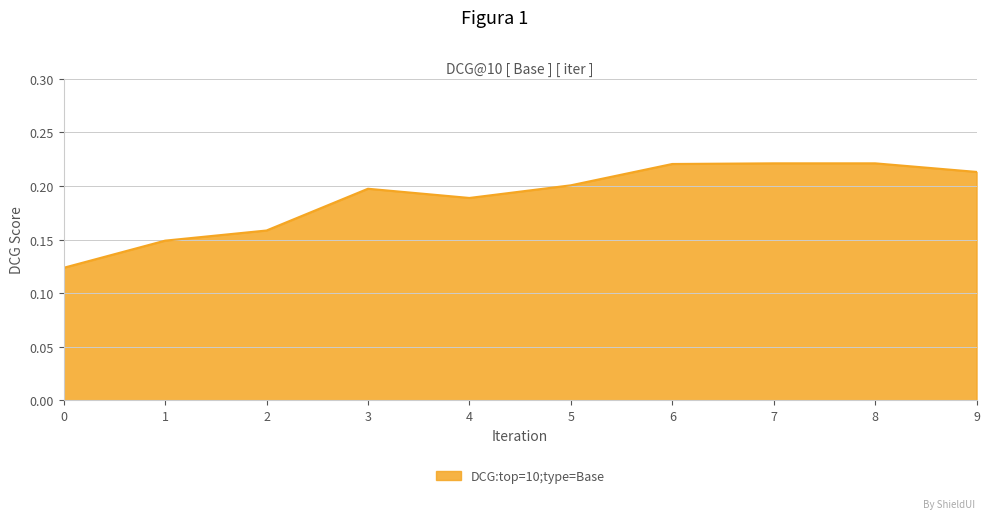

Which has a higher value, 9 or 2?

9